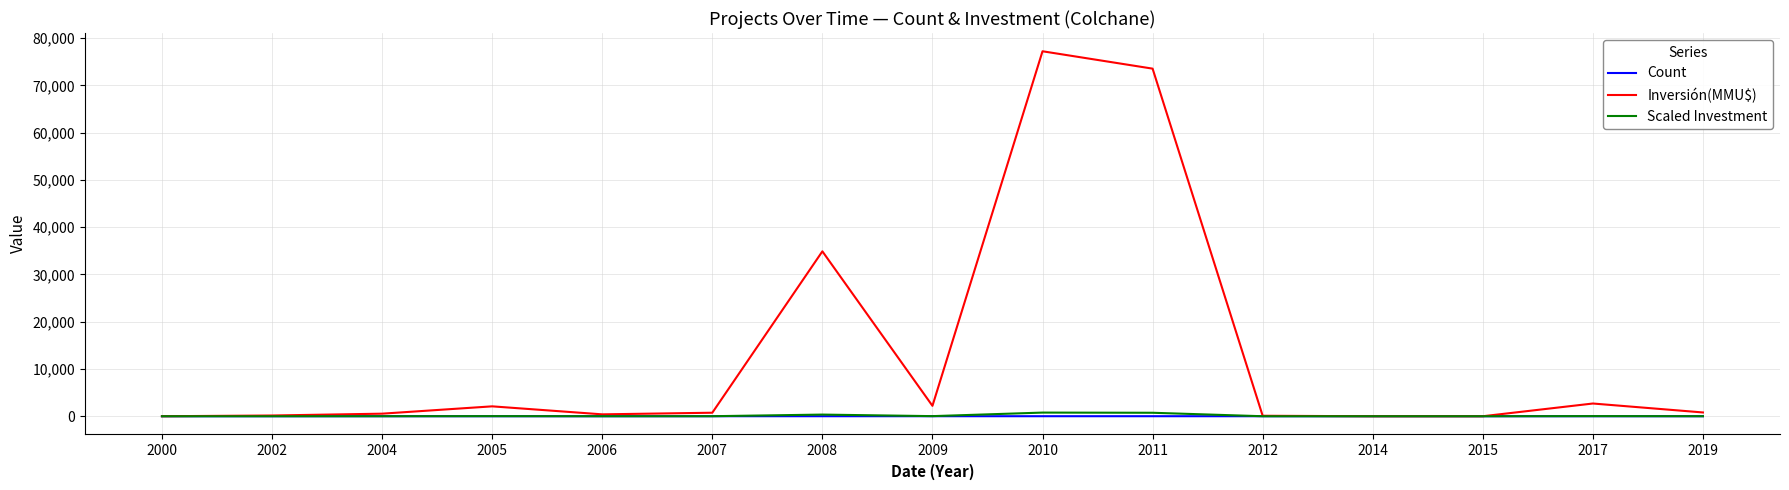

Is this an area chart (filled region under the line)?

No